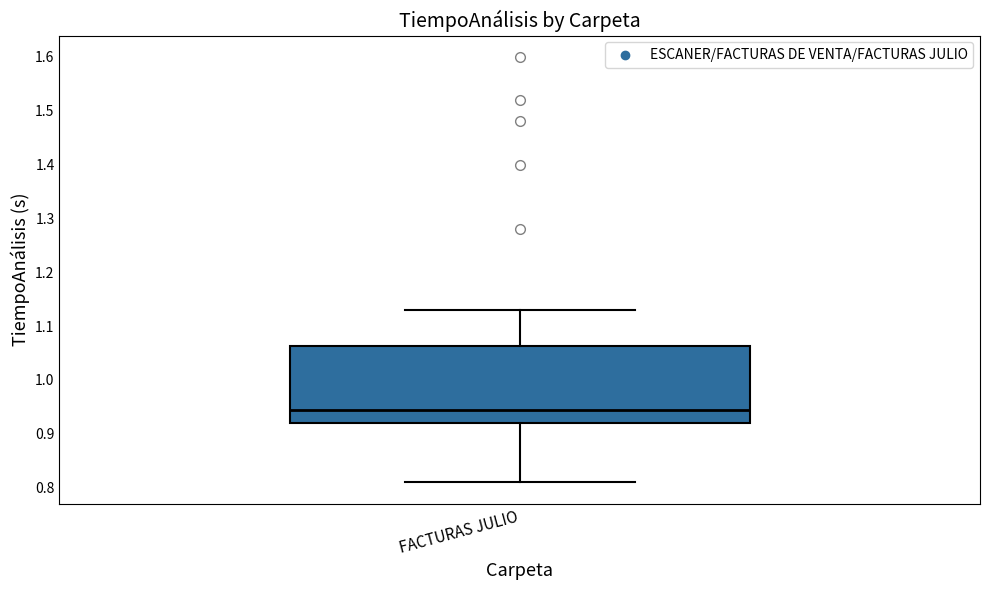

Where is the lower edge of the box for FACTURAS JULIO on the y-axis? The values are not printed on the chart, so give them approximately, as read against the axis.

0.92